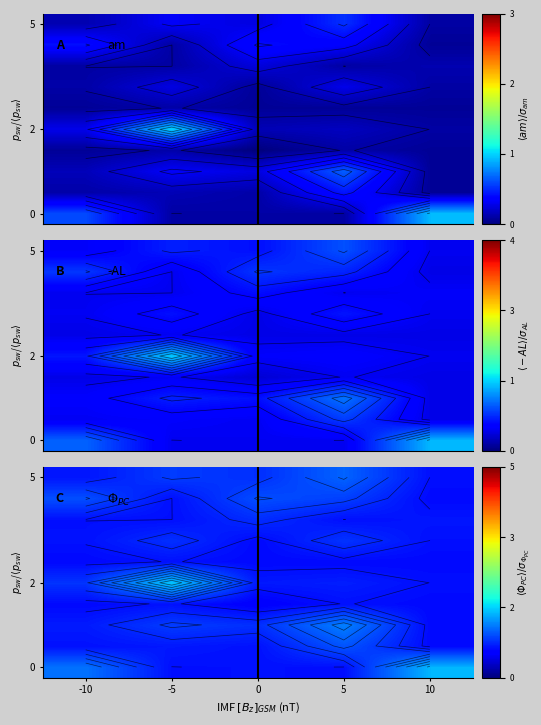

What is the smallest value displayed?

0.6